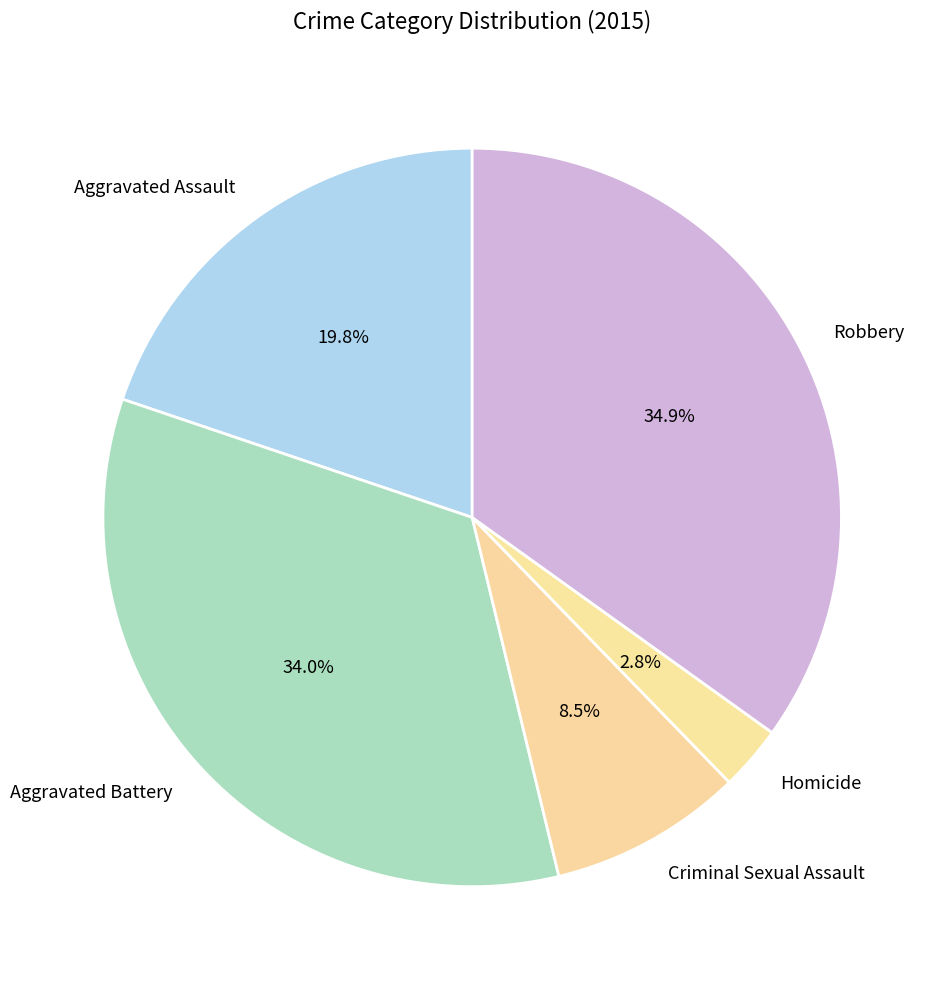

Rank the categories by value from highest to lowest.

Robbery, Aggravated Battery, Aggravated Assault, Criminal Sexual Assault, Homicide